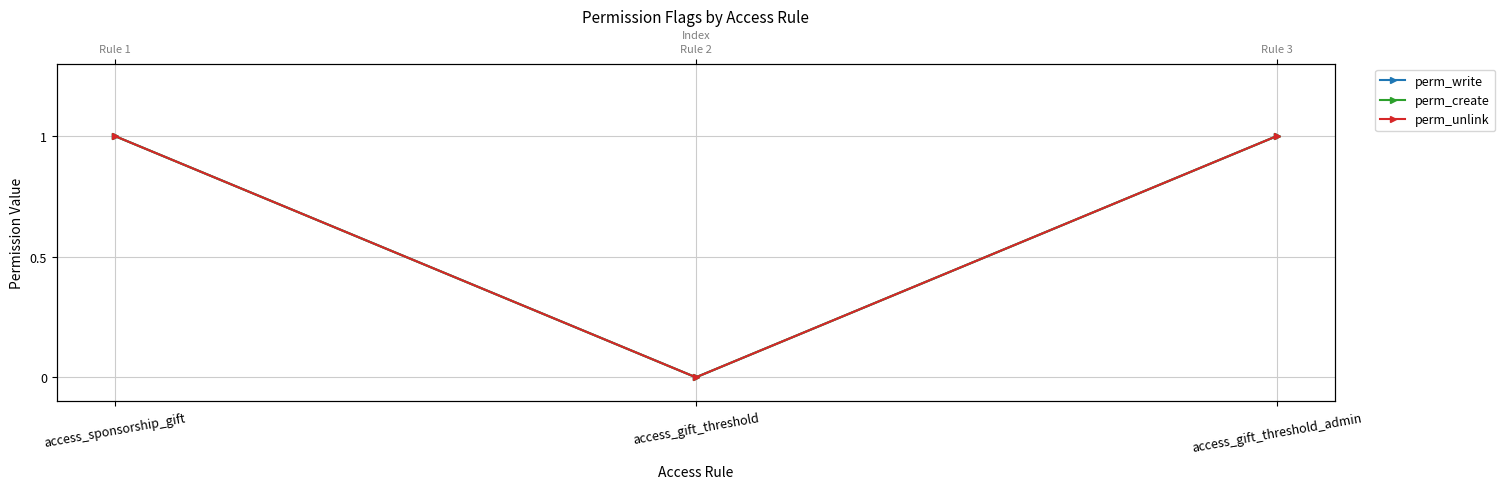

At which label does perm_unlink reach its peak?

access_sponsorship_gift